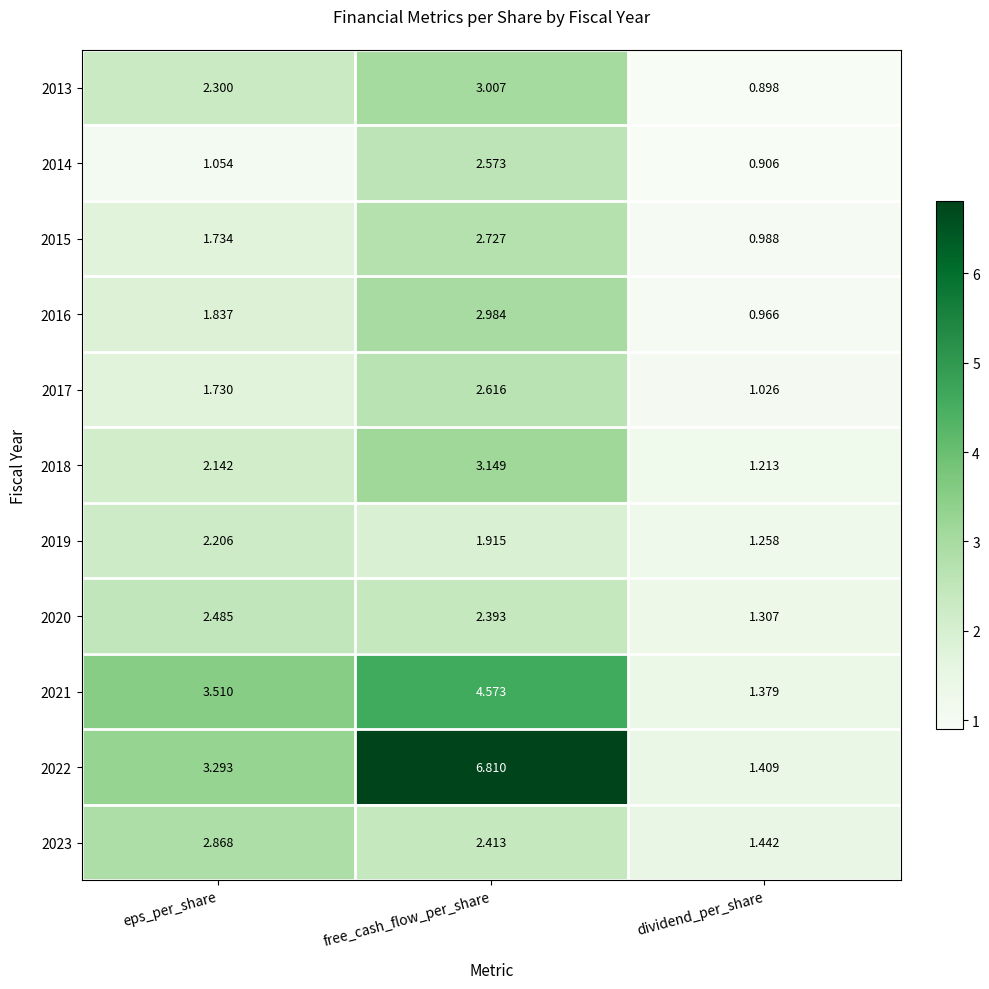

Which series changed the most between eps_per_share and free_cash_flow_per_share?

2022